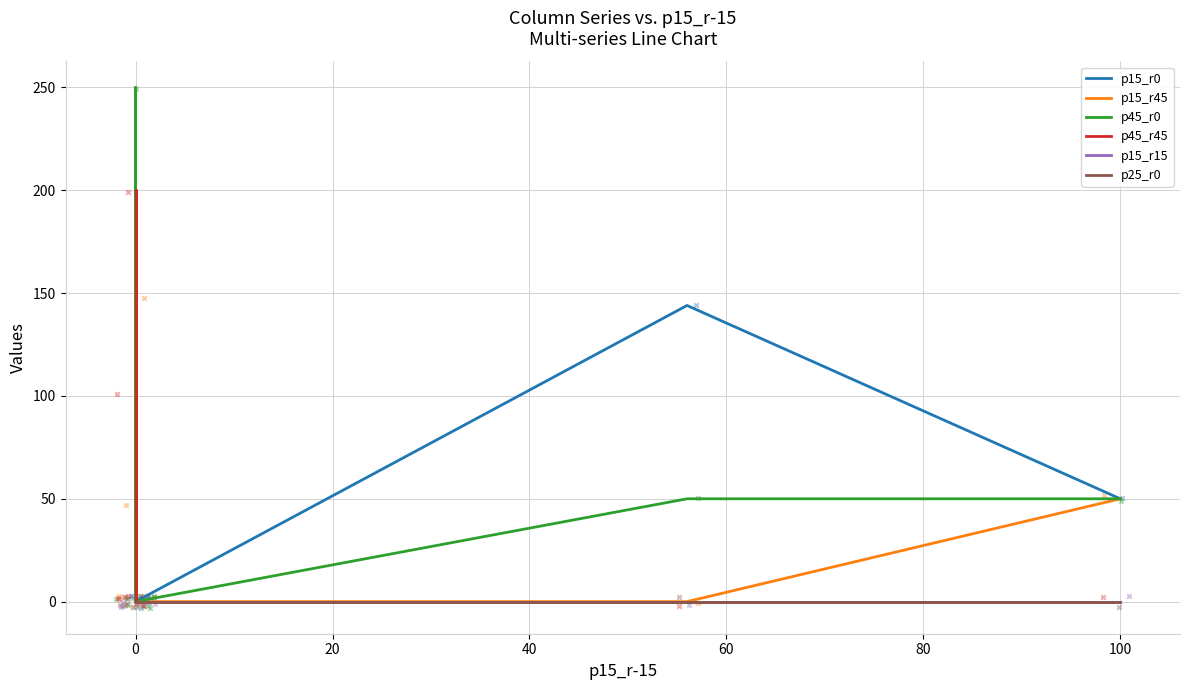

Which series has the widest spread of Y values?

p45_r0